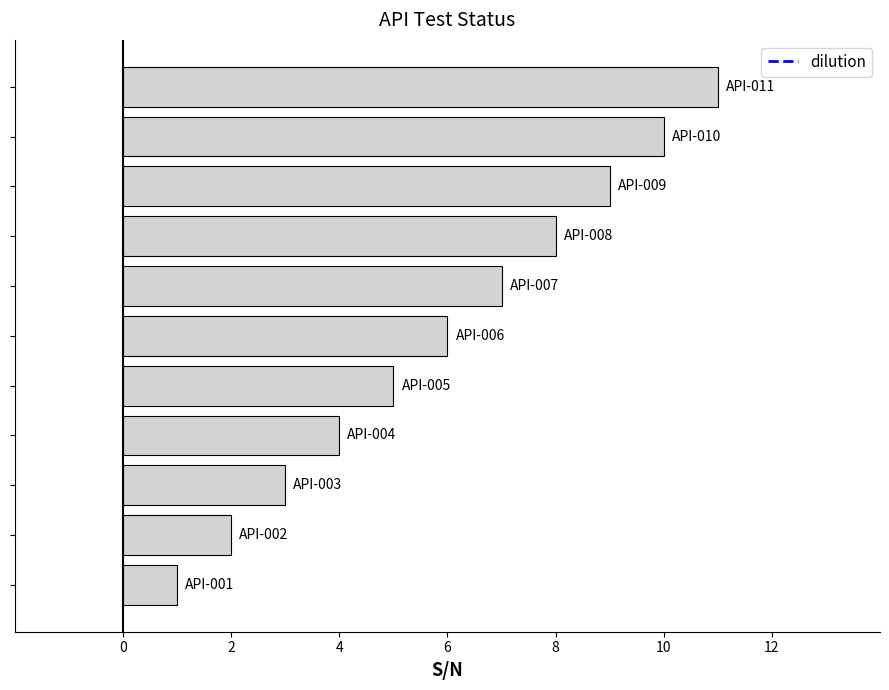

What is the maximum value shown in the chart?

11